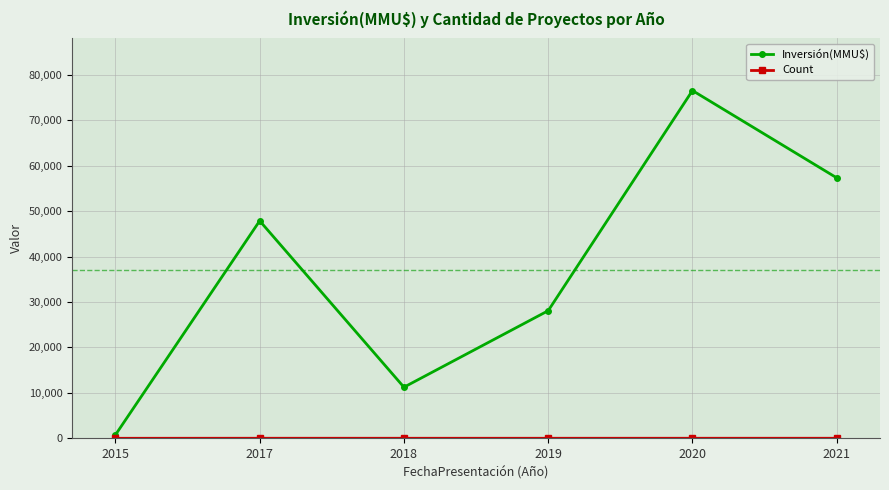

At which category is the sum across all series the highest?

2020